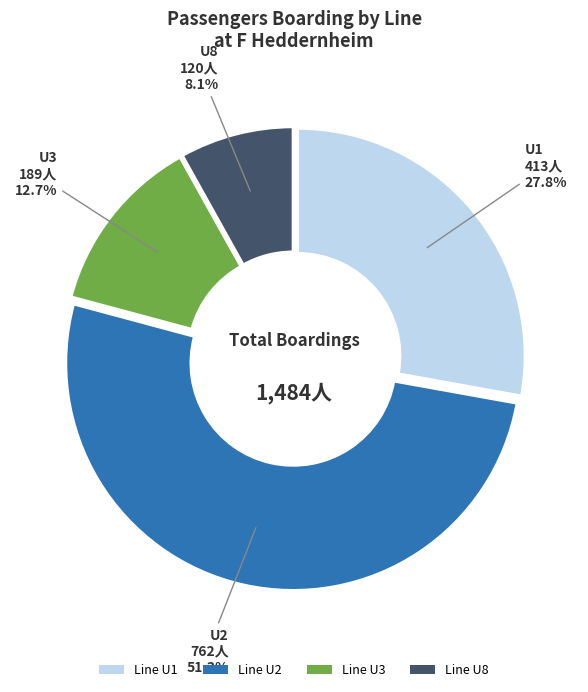

How many segments does this pie chart have?

4